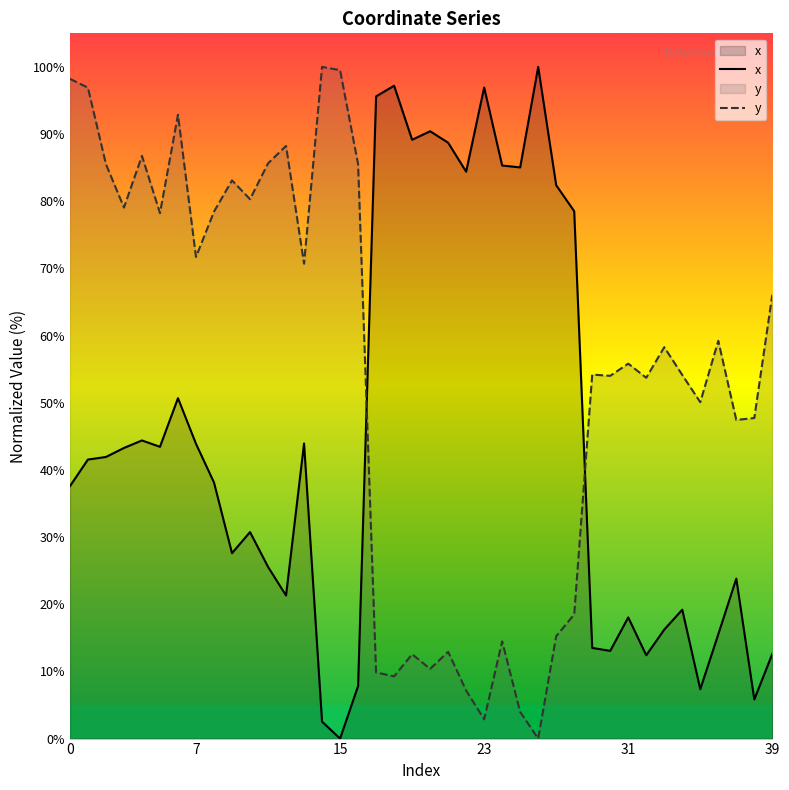

What is the difference between the maximum and minimum values in the x series?

100.0